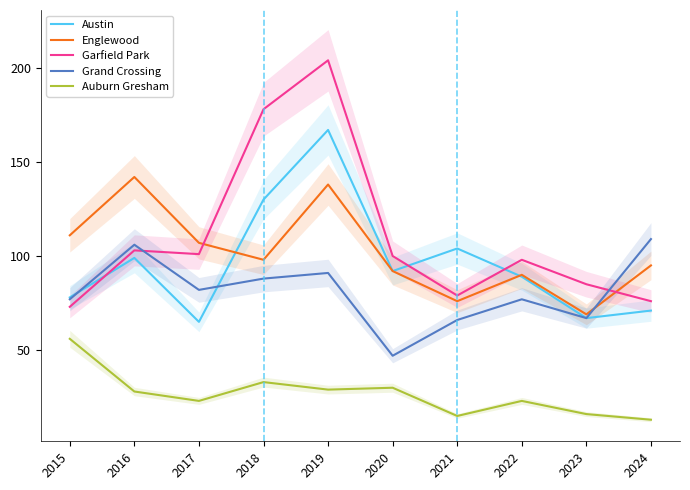

True or false: Auburn Gresham and Grand Crossing intersect in this chart.

False